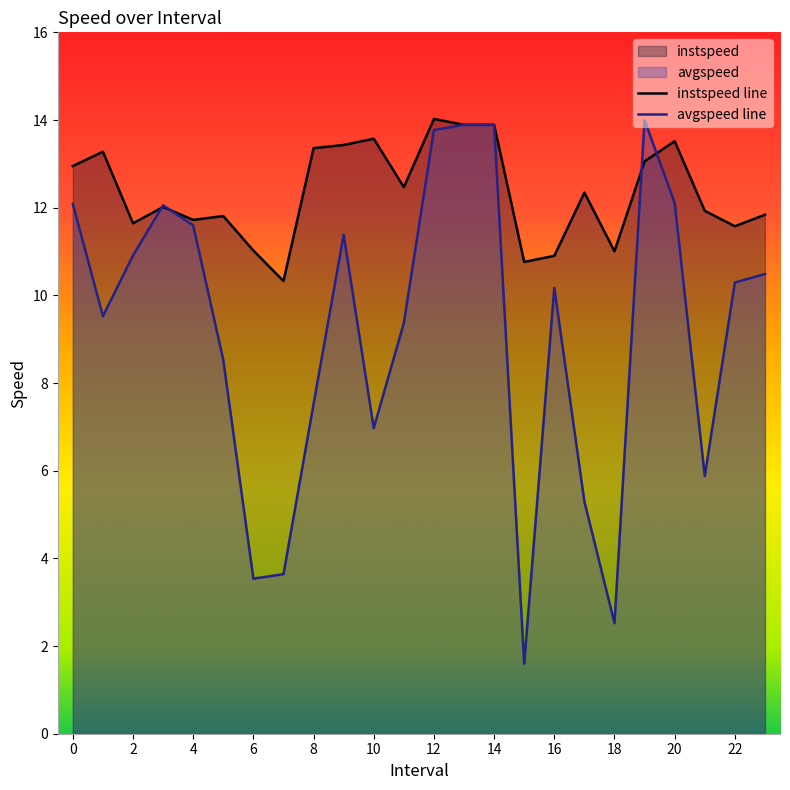

Does the chart have visible grid lines?

No